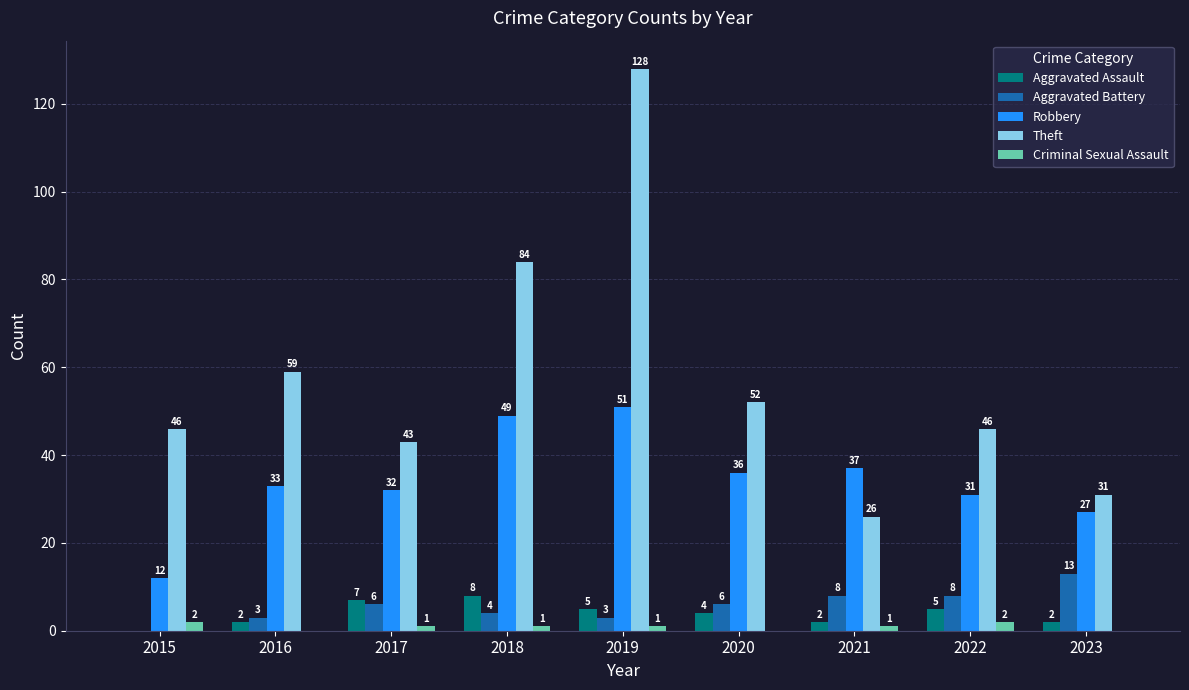

Reading right to left, list all the values displayed in this chart.

Aggravated Assault: 2023=2	2022=5	2021=2	2020=4	2019=5	2018=8	2017=7	2016=2	2015=0
Aggravated Battery: 2023=13	2022=8	2021=8	2020=6	2019=3	2018=4	2017=6	2016=3	2015=0
Robbery: 2023=27	2022=31	2021=37	2020=36	2019=51	2018=49	2017=32	2016=33	2015=12
Theft: 2023=31	2022=46	2021=26	2020=52	2019=128	2018=84	2017=43	2016=59	2015=46
Criminal Sexual Assault: 2023=0	2022=2	2021=1	2020=0	2019=1	2018=1	2017=1	2016=0	2015=2